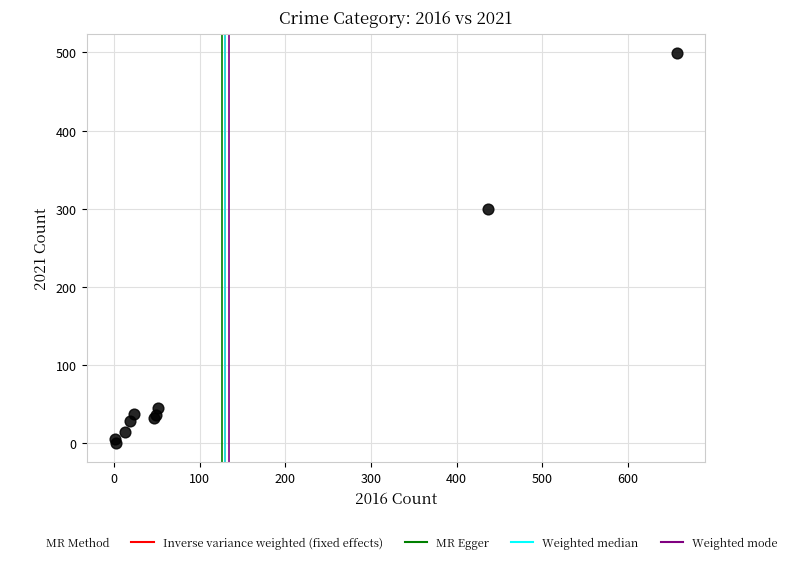

What Y value in the scatter plot is closest to 250?

300